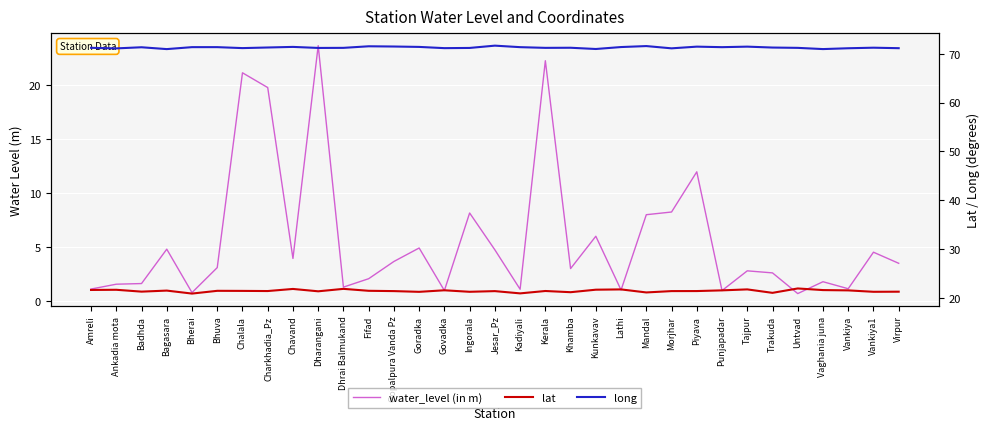

What is the label of the 19th point from the left?

Kerala